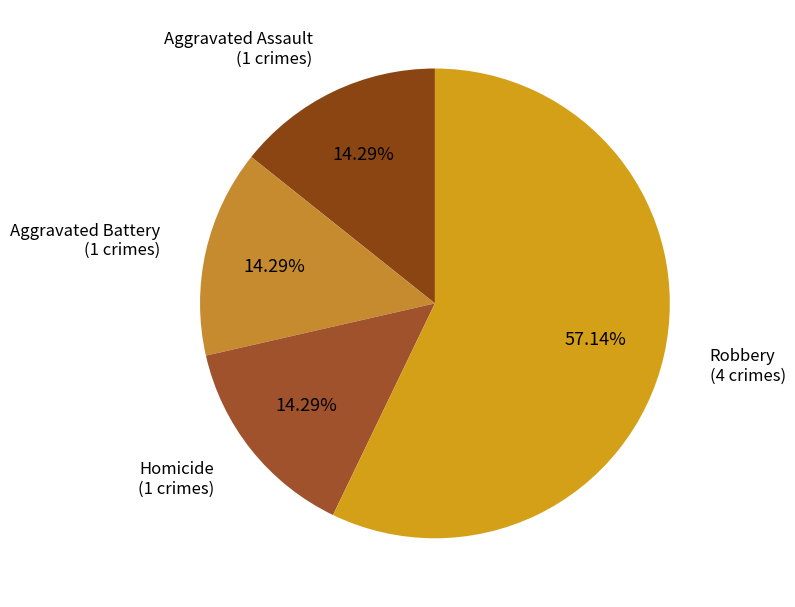

Which category accounts for the majority?

Robbery